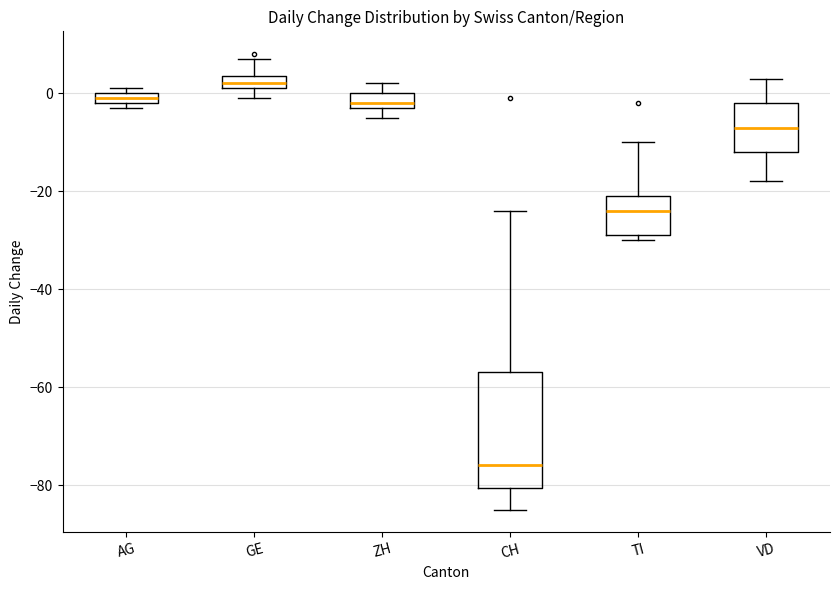

Which box has the highest median line?

GE